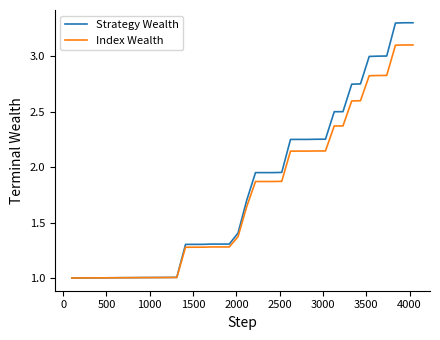

Which series has the widest spread of values?

Strategy Wealth